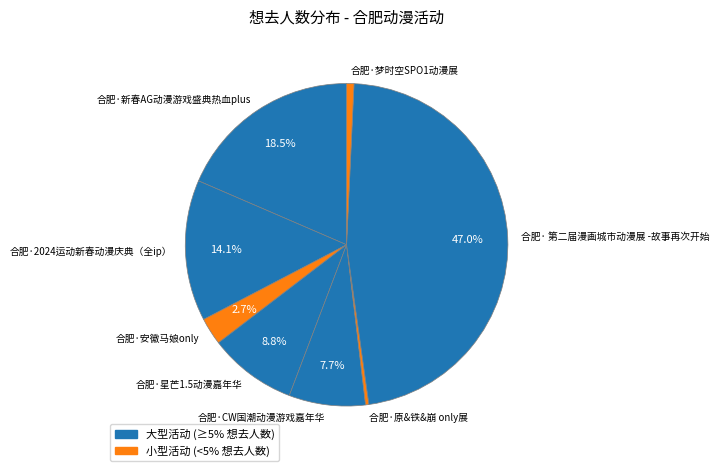

What portion of the pie excludes 合肥·新春AG动漫游戏盛典热血plus?

81.5%